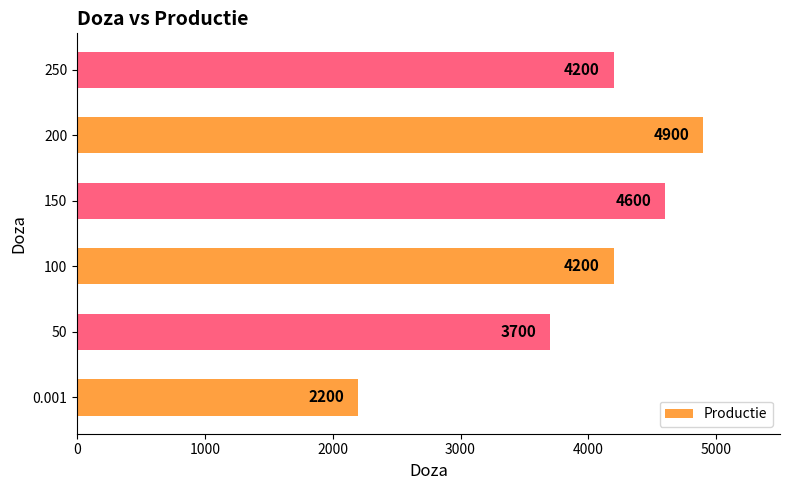

What is the ratio of the value at 100 to the value at 250?

1.0